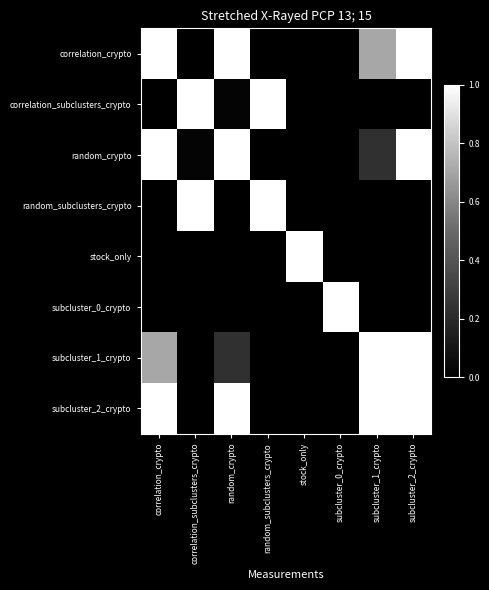

Reading right to left, list all the values displayed in this chart.

correlation_crypto: subcluster_2_crypto=1.0	subcluster_1_crypto=0.7	subcluster_0_crypto=0.0	stock_only=0.0	random_subclusters_crypto=0.0	random_crypto=1.0	correlation_subclusters_crypto=0.0	correlation_crypto=1.0
correlation_subclusters_crypto: subcluster_2_crypto=0.0	subcluster_1_crypto=0.0	subcluster_0_crypto=0.0	stock_only=0.0	random_subclusters_crypto=1.0	random_crypto=0.0	correlation_subclusters_crypto=1.0	correlation_crypto=0.0
random_crypto: subcluster_2_crypto=1.0	subcluster_1_crypto=0.2	subcluster_0_crypto=0.0	stock_only=0.0	random_subclusters_crypto=0.0	random_crypto=1.0	correlation_subclusters_crypto=0.0	correlation_crypto=1.0
random_subclusters_crypto: subcluster_2_crypto=0.0	subcluster_1_crypto=0.0	subcluster_0_crypto=0.0	stock_only=0.0	random_subclusters_crypto=1.0	random_crypto=0.0	correlation_subclusters_crypto=1.0	correlation_crypto=0.0
stock_only: subcluster_2_crypto=0.0	subcluster_1_crypto=0.0	subcluster_0_crypto=0.0	stock_only=1.0	random_subclusters_crypto=0.0	random_crypto=0.0	correlation_subclusters_crypto=0.0	correlation_crypto=0.0
subcluster_0_crypto: subcluster_2_crypto=0.0	subcluster_1_crypto=0.0	subcluster_0_crypto=1.0	stock_only=0.0	random_subclusters_crypto=0.0	random_crypto=0.0	correlation_subclusters_crypto=0.0	correlation_crypto=0.0
subcluster_1_crypto: subcluster_2_crypto=1.0	subcluster_1_crypto=1.0	subcluster_0_crypto=0.0	stock_only=0.0	random_subclusters_crypto=0.0	random_crypto=0.2	correlation_subclusters_crypto=0.0	correlation_crypto=0.7
subcluster_2_crypto: subcluster_2_crypto=1.0	subcluster_1_crypto=1.0	subcluster_0_crypto=0.0	stock_only=0.0	random_subclusters_crypto=0.0	random_crypto=1.0	correlation_subclusters_crypto=0.0	correlation_crypto=1.0